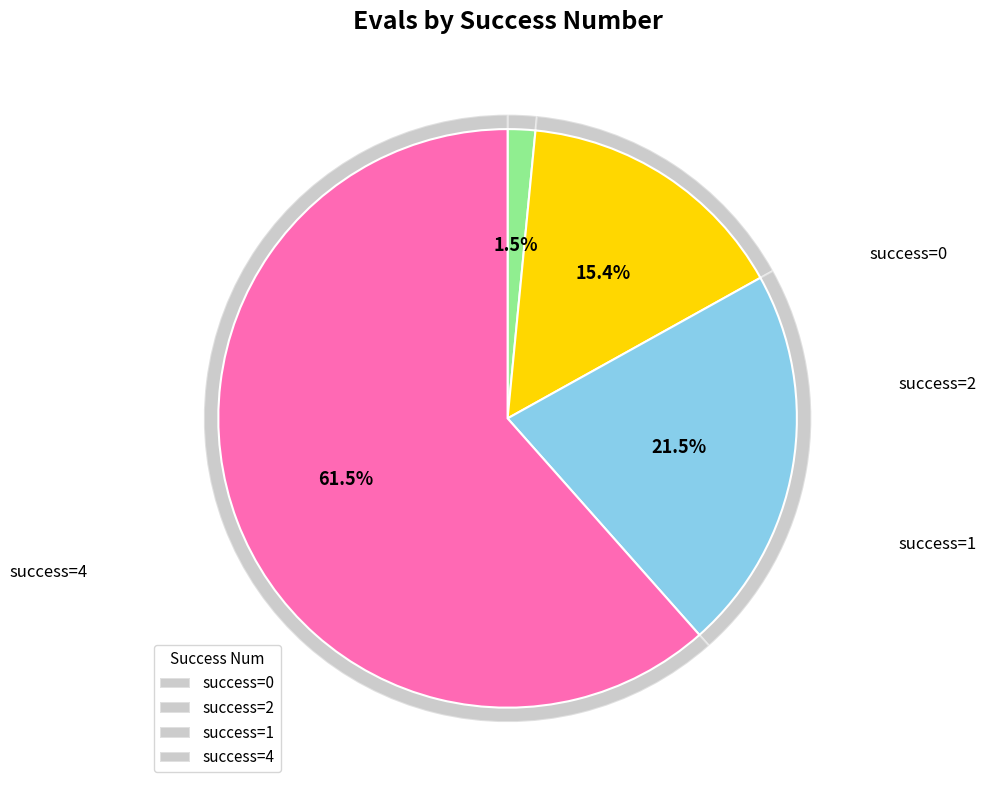

What is the total percentage of 0 and 1?

23.1%